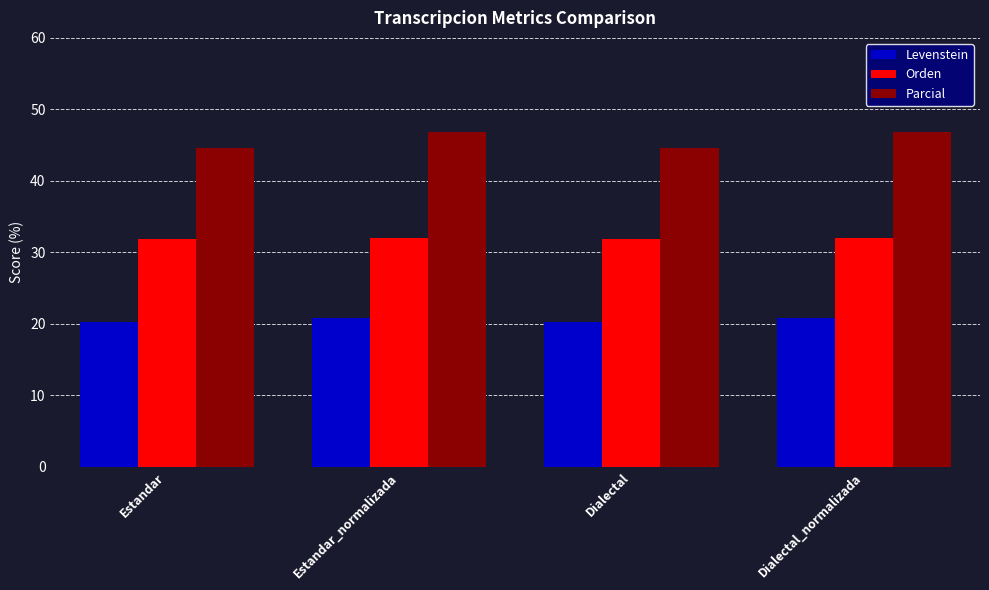

What is the value of the Orden bar at the 2nd from the left?

31.9